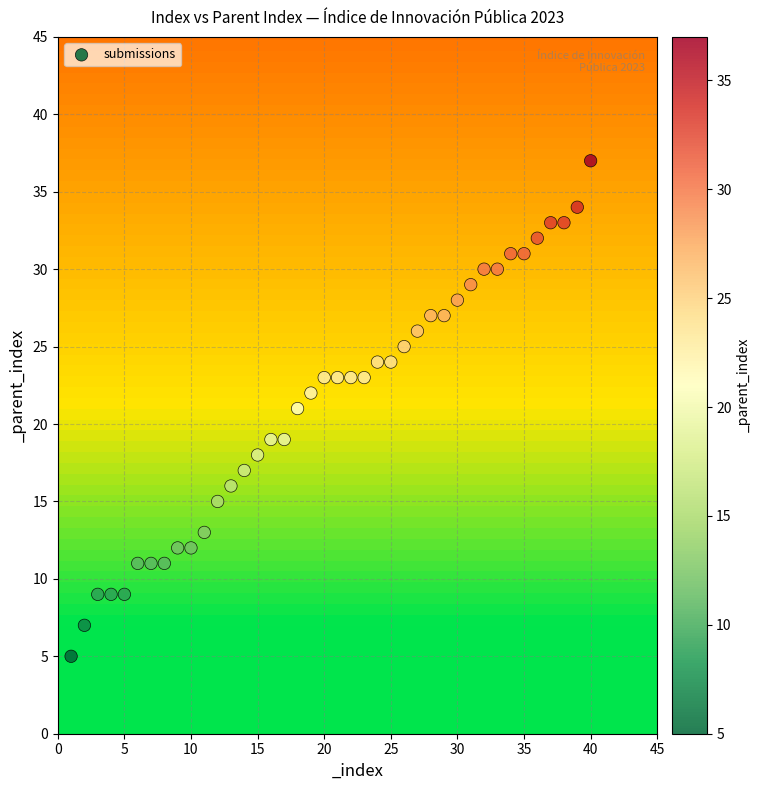

What is the range of Y values (max minus min)?

32